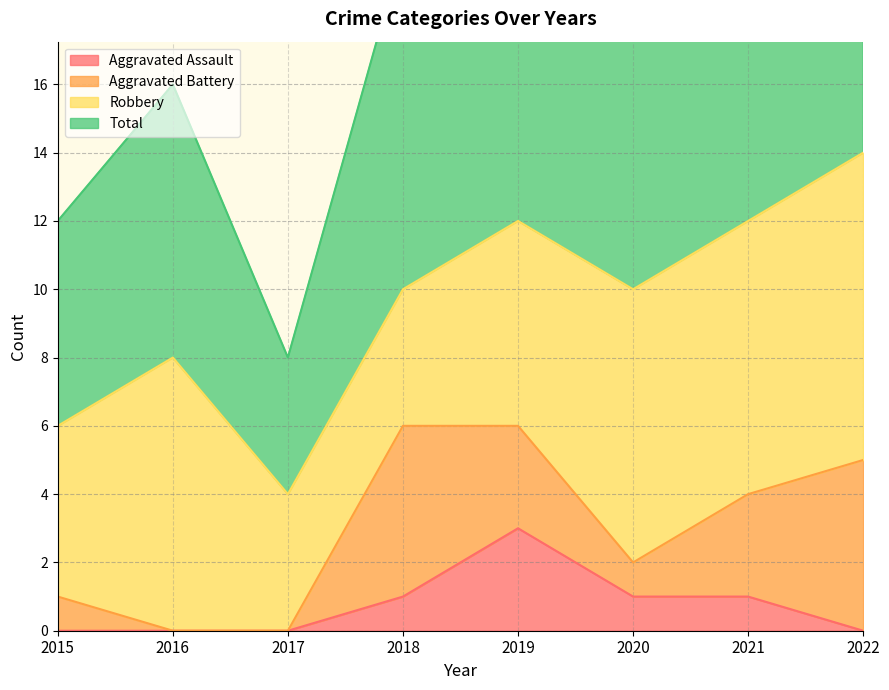

Which label corresponds to the smallest value in the chart?

2015